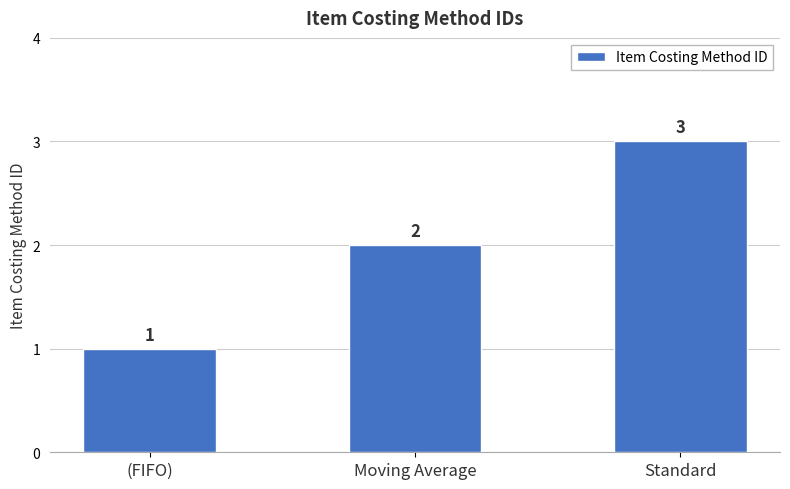

What value does the data have at Moving Average?

2